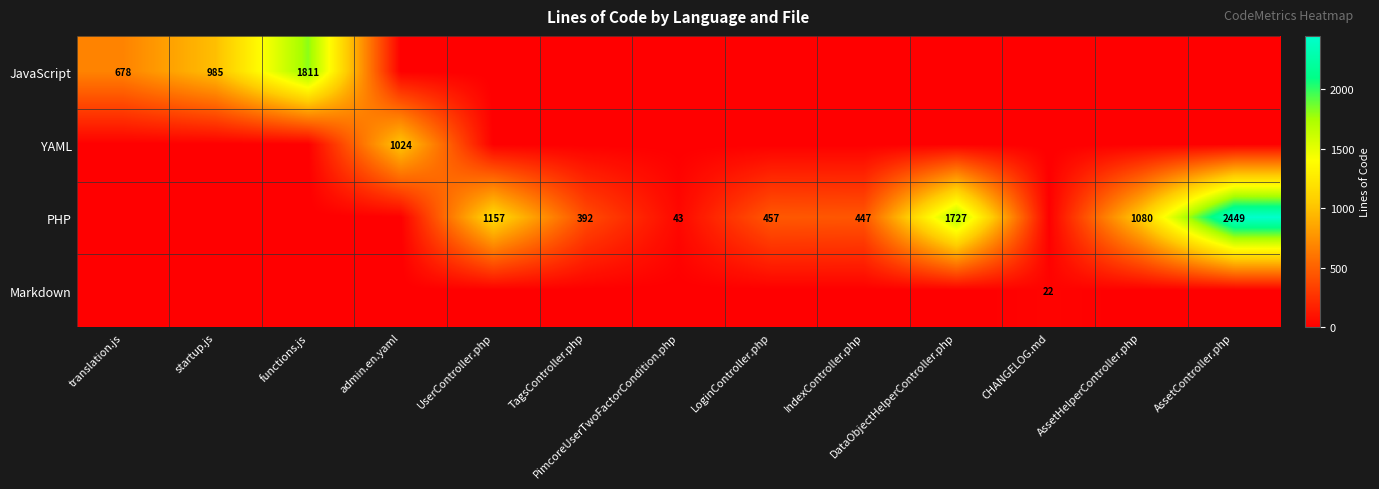

True or false: PHP has a value of 457 at LoginController.php.

True